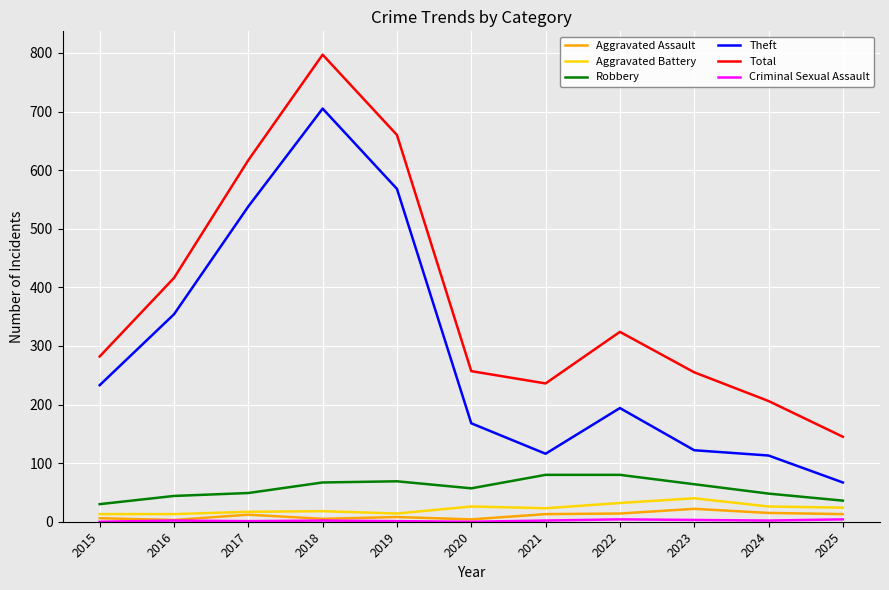

Where is Total nearest to the value 471?

2016